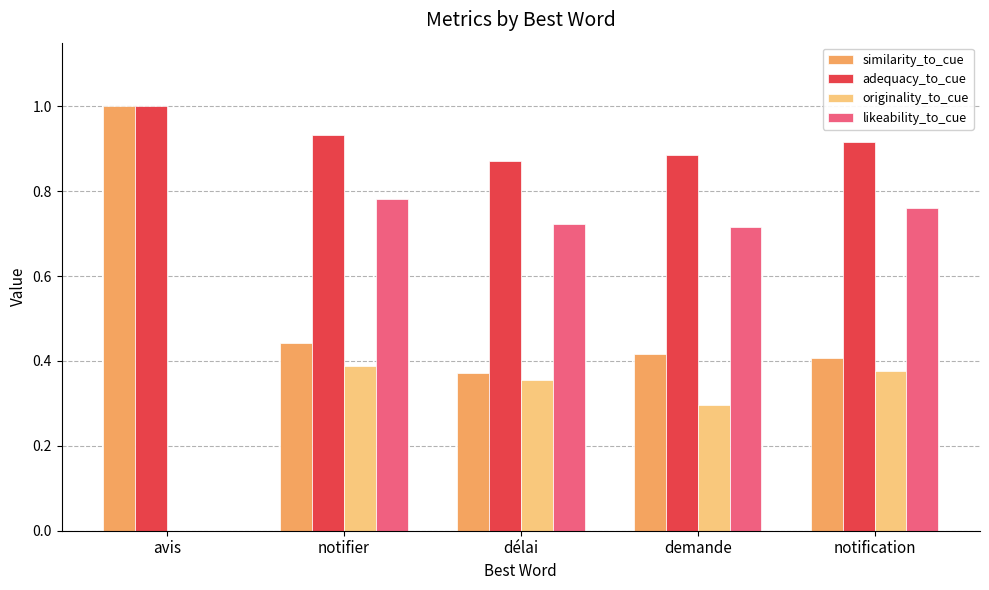

What is the spread (max minus min) of values at notification?

0.5